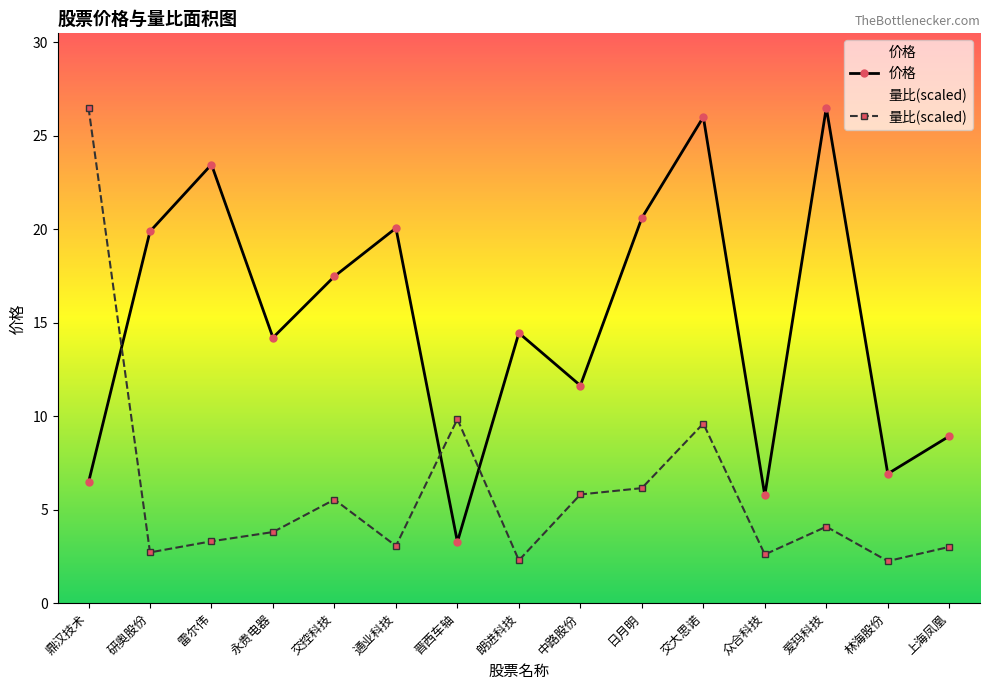

After their last crossing, which series has the higher values: 价格 or 量比(scaled)?

价格